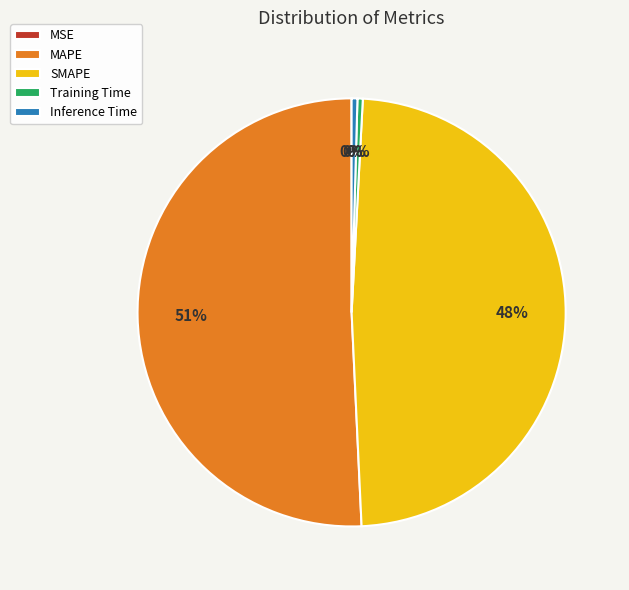

To the nearest percent, what portion does SMAPE represent?

48%